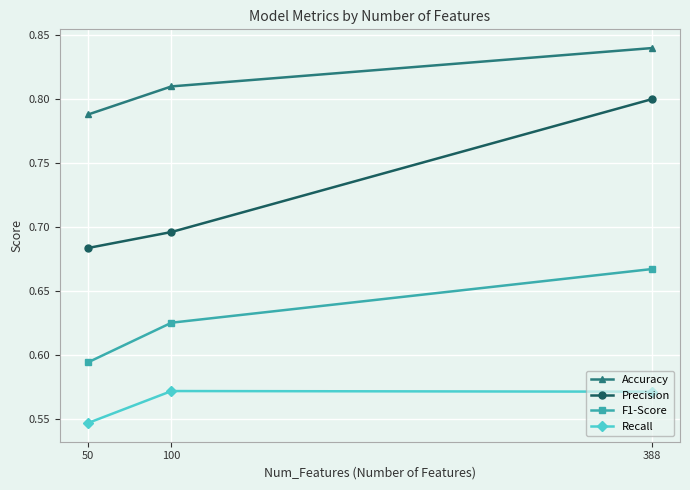

Rank the series by their maximum value, from lowest to highest.

Recall, F1-Score, Precision, Accuracy